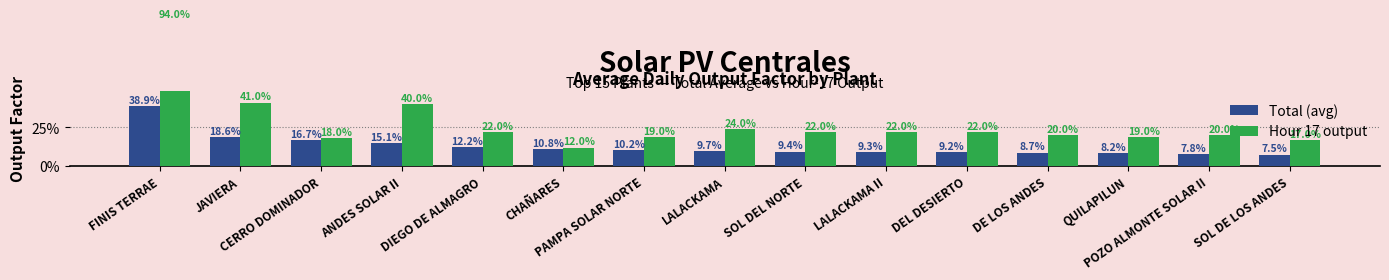

What are all the series names shown in the legend?

Total (avg), Hour 17 output